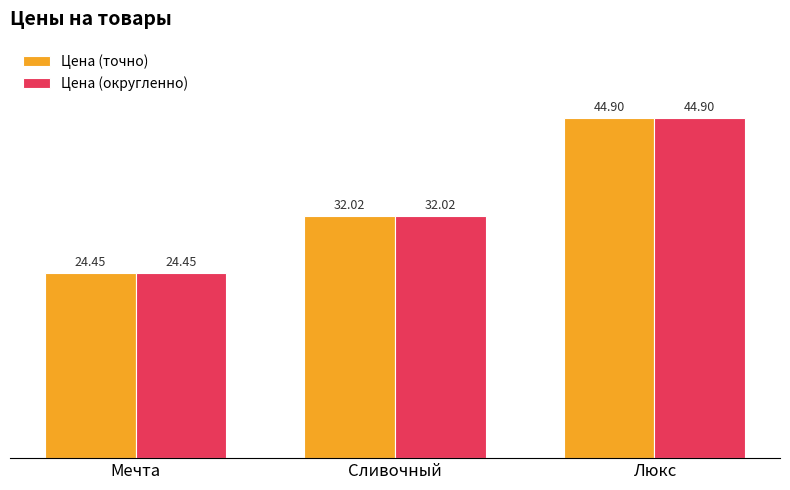

True or false: Цена (точно) has a value of 33.1 at Мечта.

False